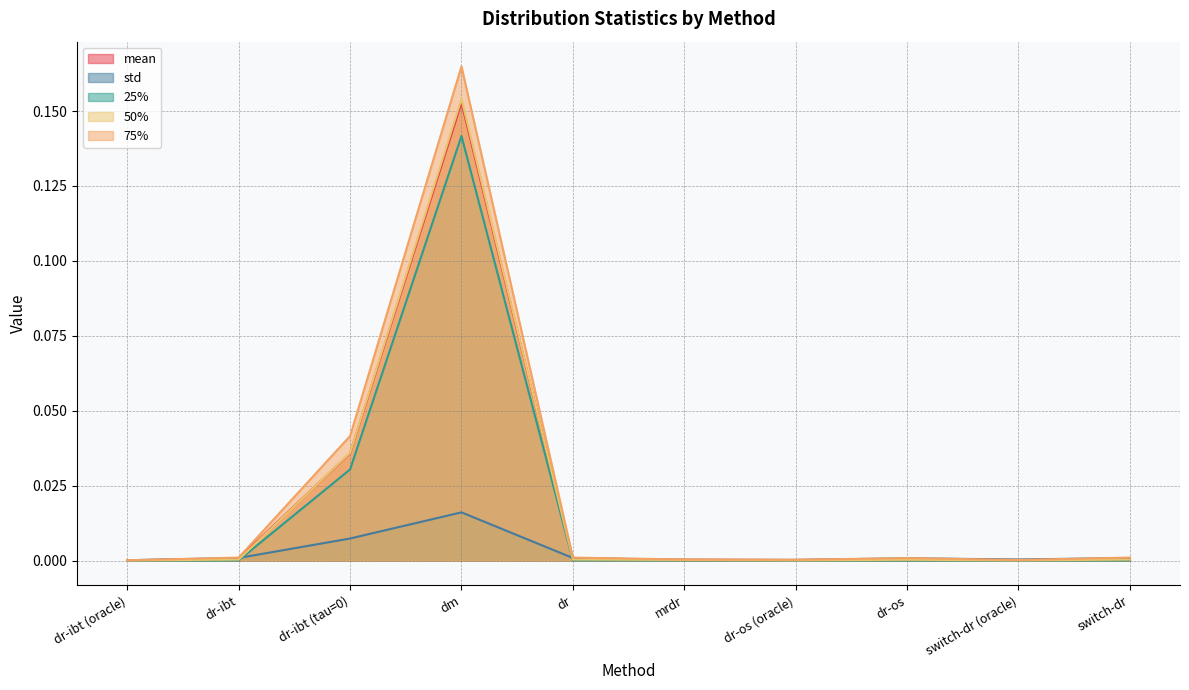

At which category does std reach its first local peak?

dm